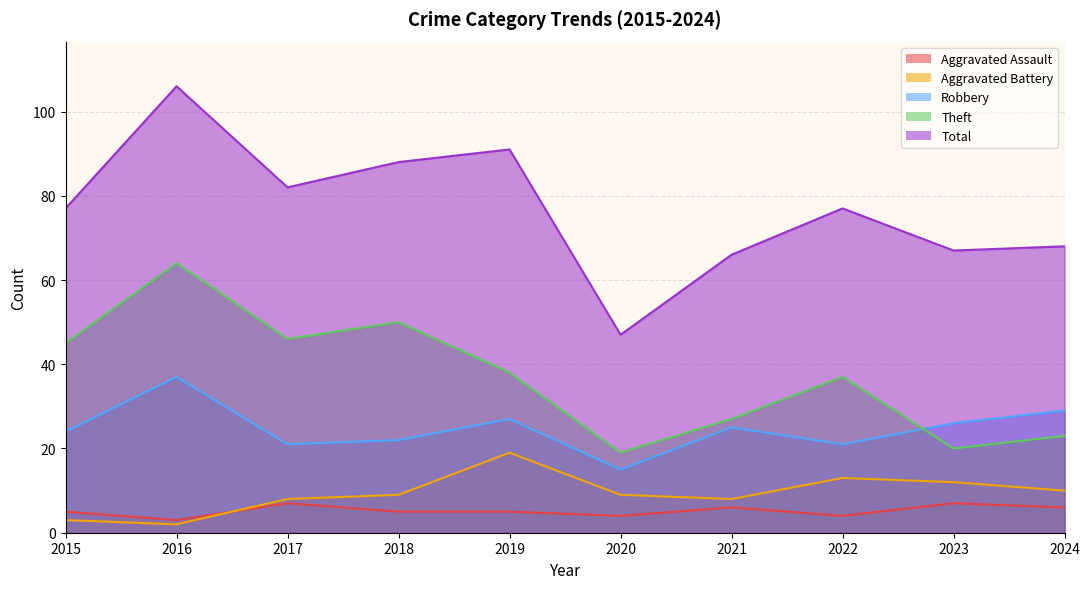

Reading left to right, what are all the values shown in this chart?

Aggravated Assault: 2015=5	2016=3	2017=7	2018=5	2019=5	2020=4	2021=6	2022=4	2023=7	2024=6
Aggravated Battery: 2015=3	2016=2	2017=8	2018=9	2019=19	2020=9	2021=8	2022=13	2023=12	2024=10
Robbery: 2015=24	2016=37	2017=21	2018=22	2019=27	2020=15	2021=25	2022=21	2023=26	2024=29
Theft: 2015=45	2016=64	2017=46	2018=50	2019=38	2020=19	2021=27	2022=37	2023=20	2024=23
Total: 2015=77	2016=106	2017=82	2018=88	2019=91	2020=47	2021=66	2022=77	2023=67	2024=68